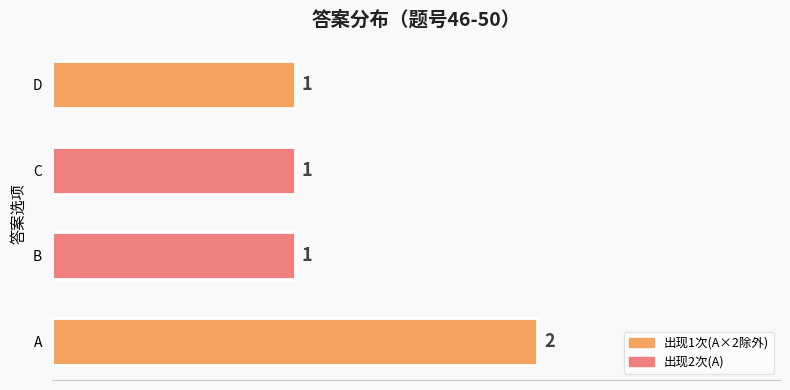

Does the chart contain stacked bars?

No